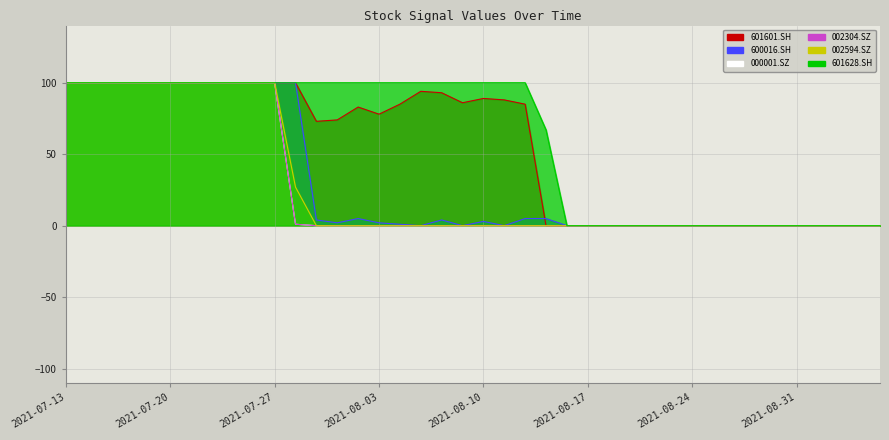

What is the label of the 18th point from the left?

2021-08-05